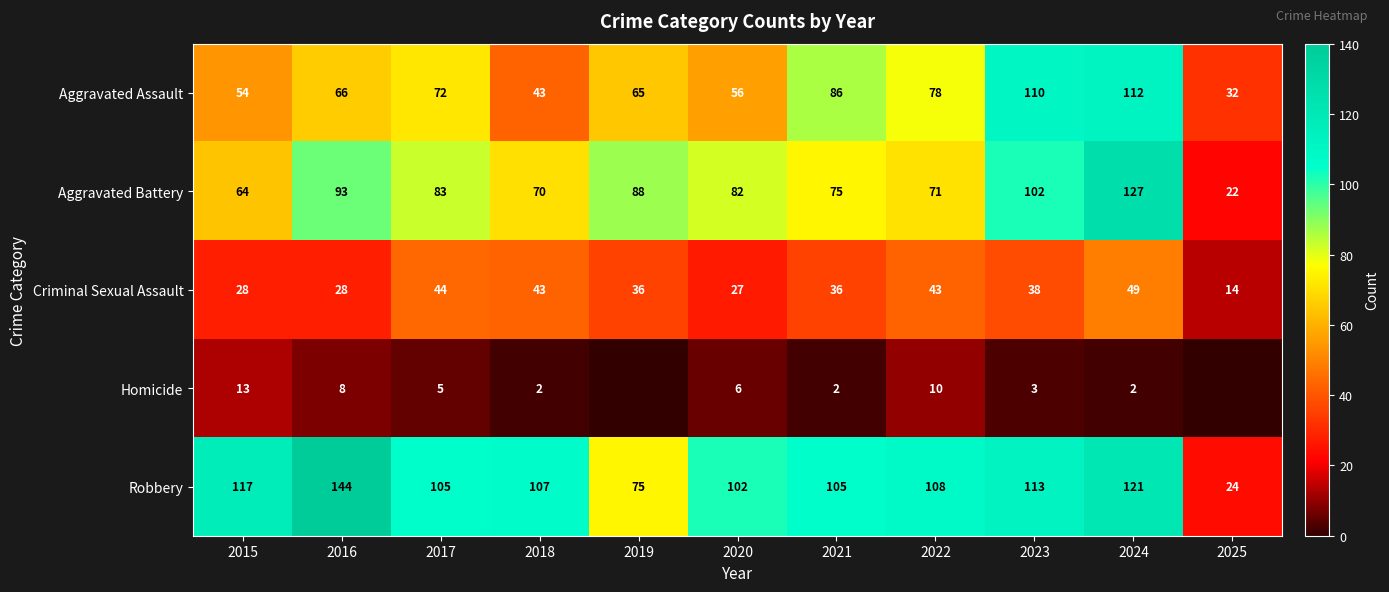

Is the value of Robbery at 2015 greater than the value of Criminal Sexual Assault at 2021?

Yes